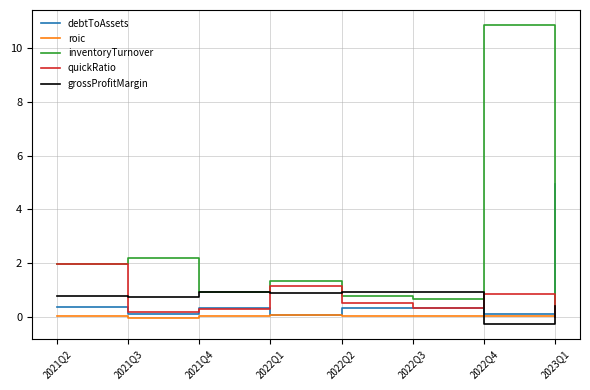

Which series changed the most between 2022Q3 and 2023Q1?

debtToAssets